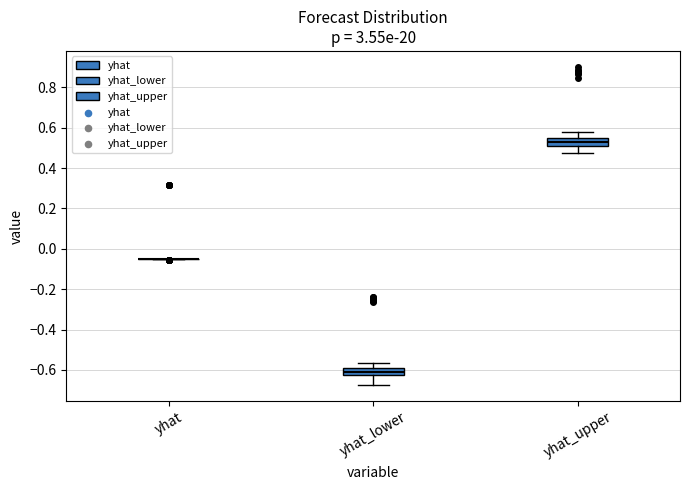

Reading left to right, transcribe this box plot: for each box, give where its median line is, the range the box spans, and where its two whiskers end, as read against the y-axis. The values are not printed on the chart, so give them approximately, as read against the axis.

yhat: box collapsed to a line at -0.04, whiskers -0.06 to -0.04
yhat_lower: median -0.60 (inside the box), box -0.62 to -0.60, whiskers -0.68 to -0.56
yhat_upper: median 0.52, box 0.50 to 0.56, whiskers 0.48 to 0.58